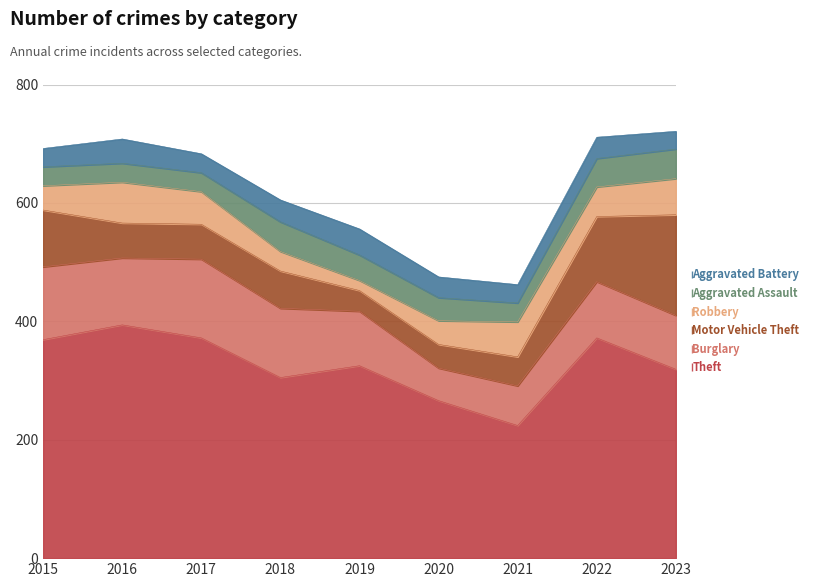

Between which two adjacent categories do Motor Vehicle Theft and Robbery first intersect?

2015 and 2016